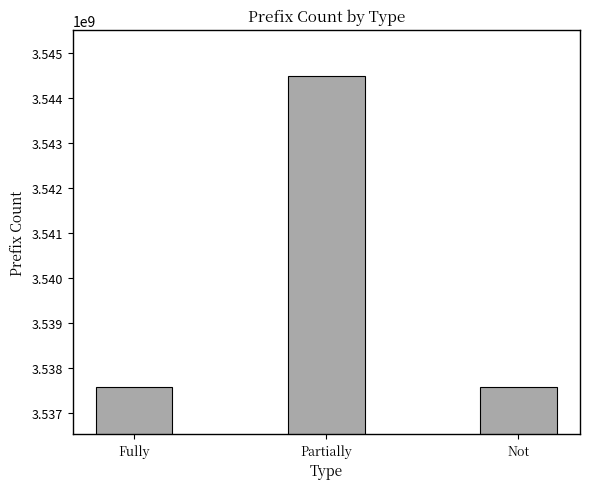

What is the average value?

3539867170